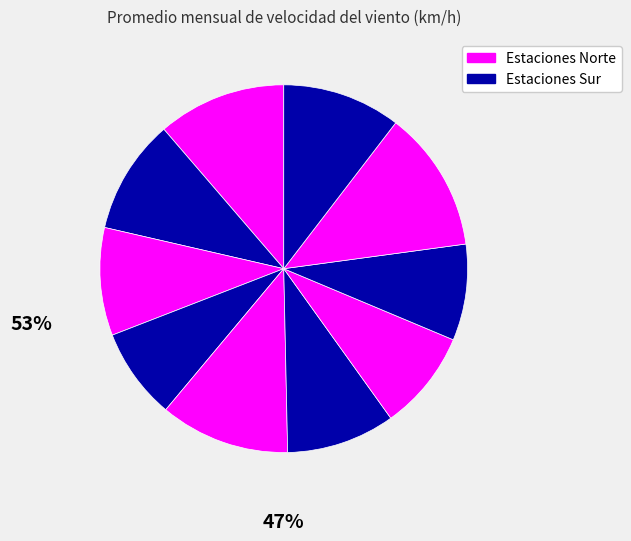

How many segments does this pie chart have?

10